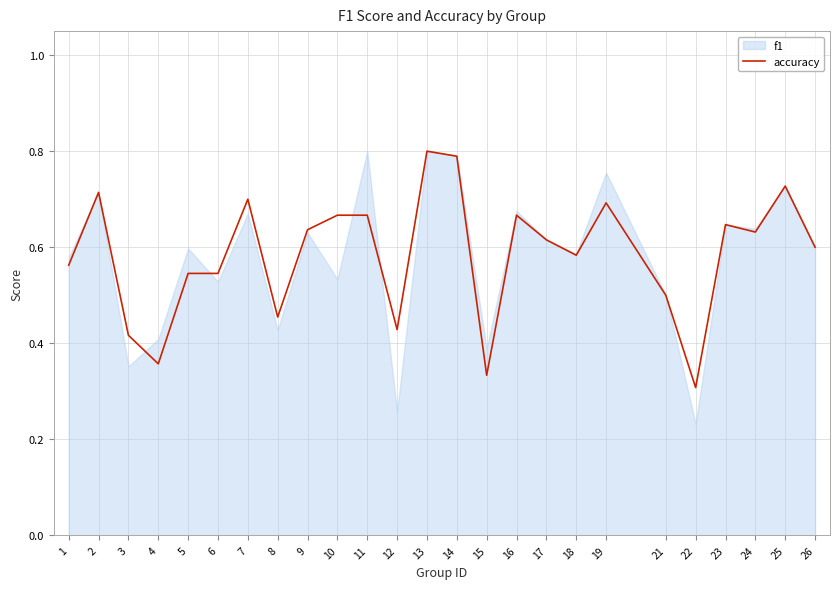

Where is the data nearest to the value 0?

22